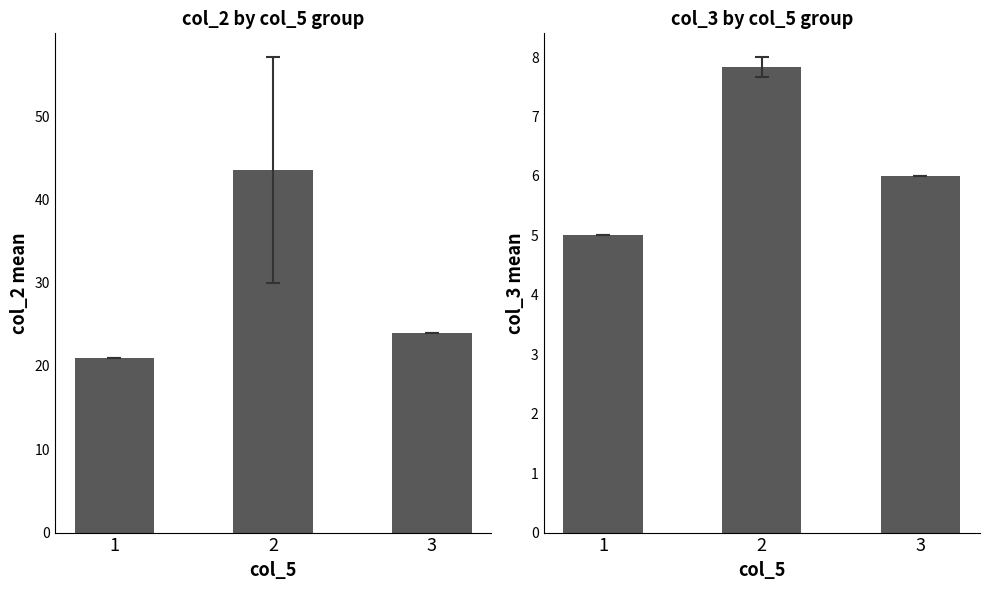

Count the number of categories in the chart.

3